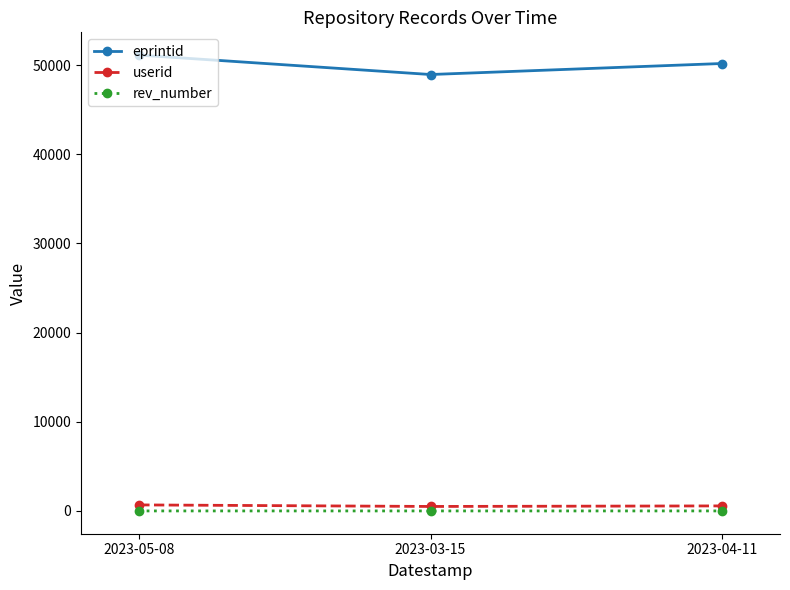

What is the difference between the eprintid values at 2023-04-11 and 2023-03-15?

1235